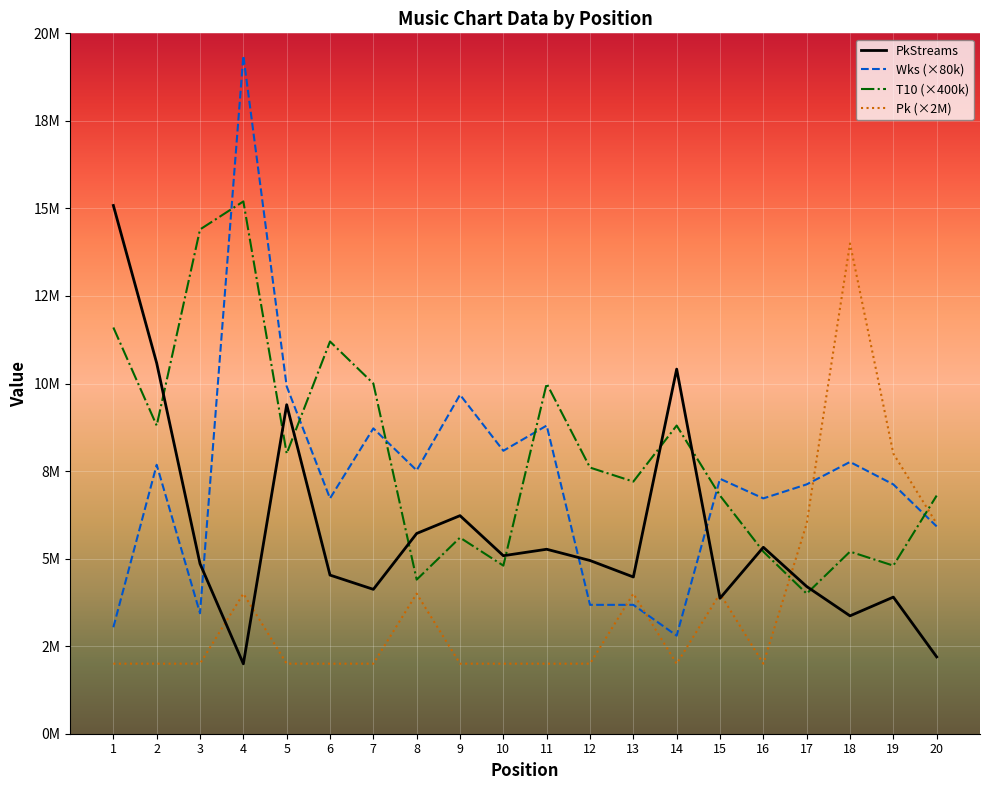

Between which two adjacent categories do Pk (×2M) and Wks (×80k) first intersect?

12 and 13